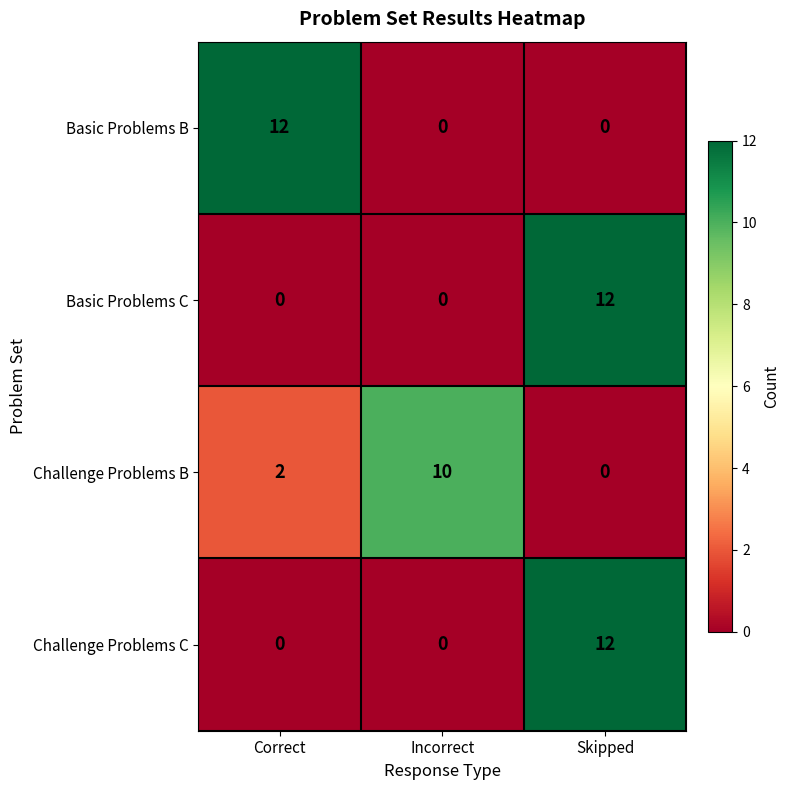

How many data points does each series have?

3